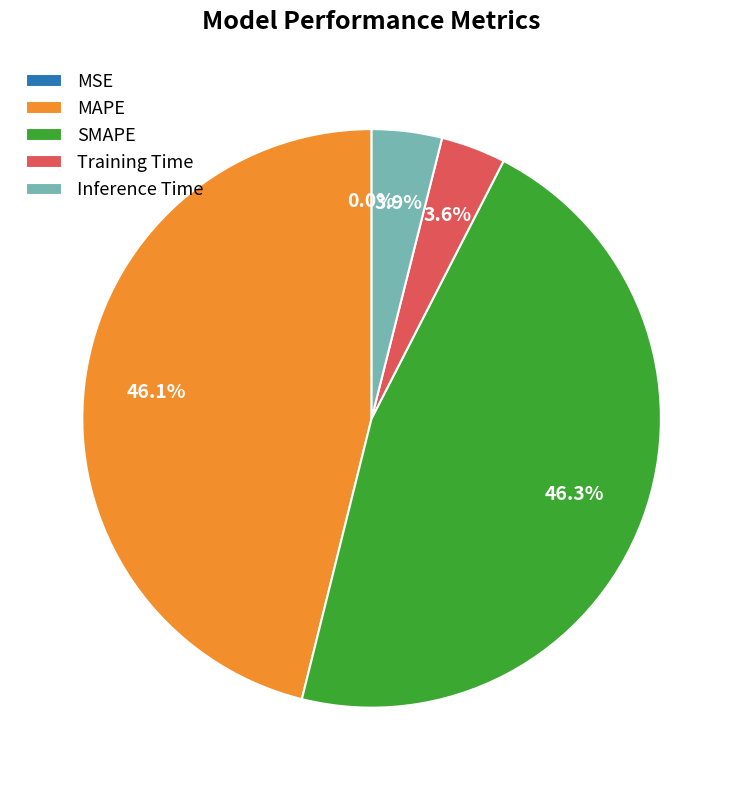

Which has a higher value, Inference Time or MAPE?

MAPE